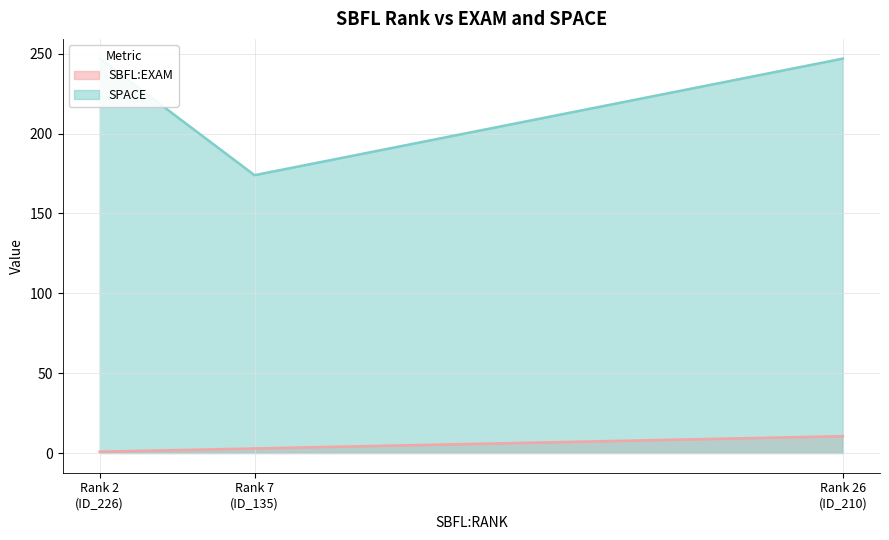

Which label corresponds to the smallest value in the chart?

ID_226